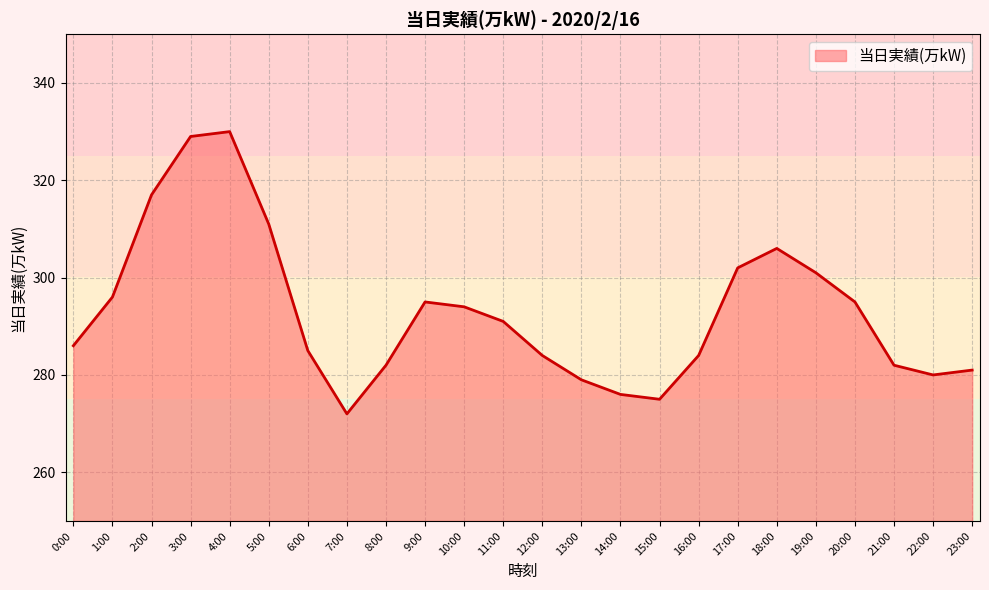

Approximately how many times larger is the value at 13:00 compared to 6:00?

1.0